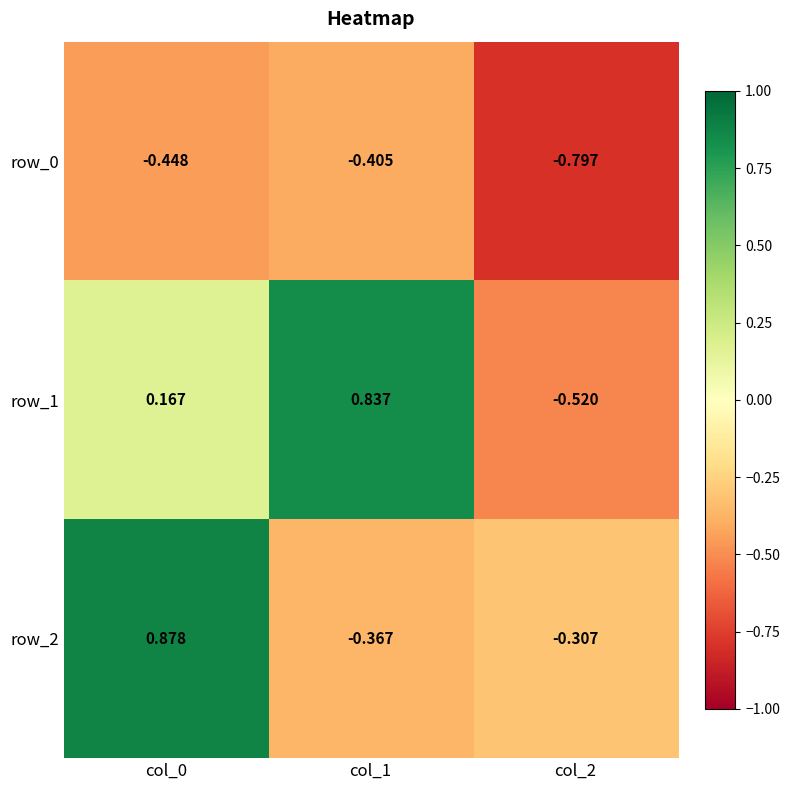

What is the difference between the maximum and minimum values in the row_1 series?

1.4